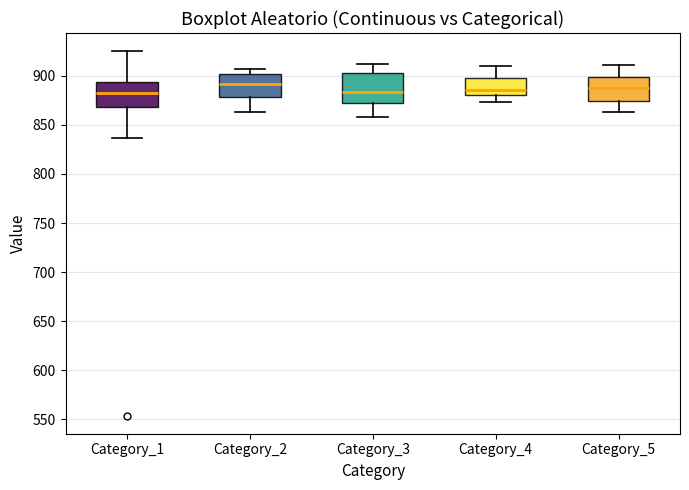

Reading left to right, transcribe this box plot: for each box, give where its median line is, the range the box spans, and where its two whiskers end, as read against the y-axis. The values are not printed on the chart, so give them approximately, as read against the axis.

Category_1: median 880, box 870 to 895, whiskers 835 to 925
Category_2: median 890, box 880 to 900, whiskers 865 to 905
Category_3: median 885, box 875 to 905, whiskers 860 to 910
Category_4: median 885, box 880 to 900, whiskers 875 to 910
Category_5: median 890, box 875 to 900, whiskers 865 to 910